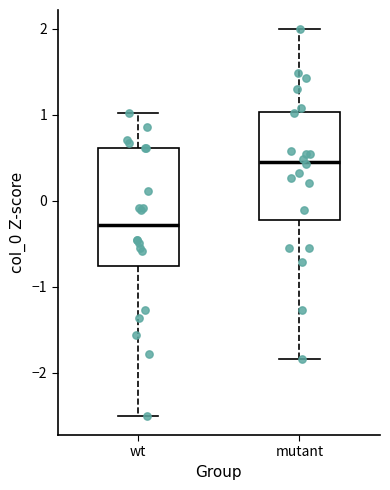

Which box is the tallest, from its lower edge to its upper edge?

wt